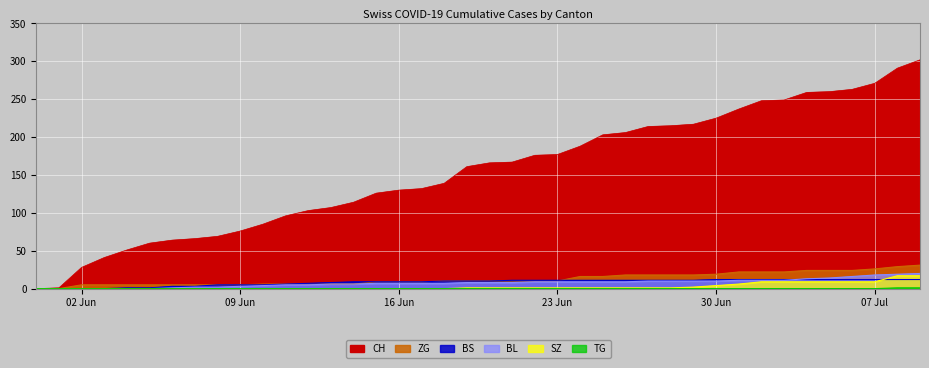

What is the sum of all SZ values?

110